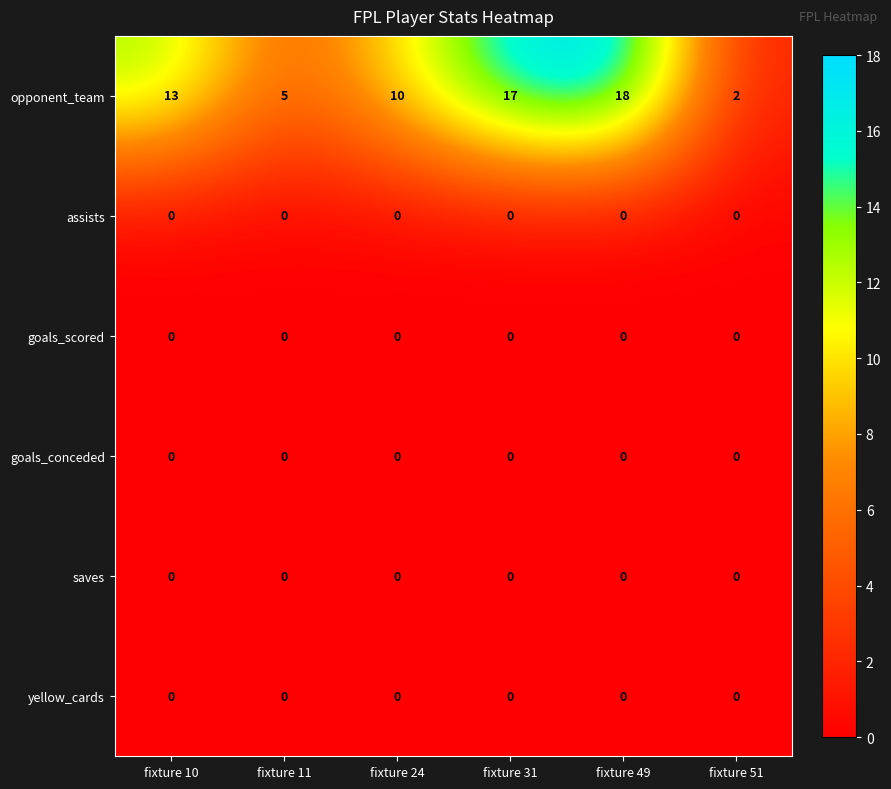

What is the approximate value of opponent_team at fixture 10?

13